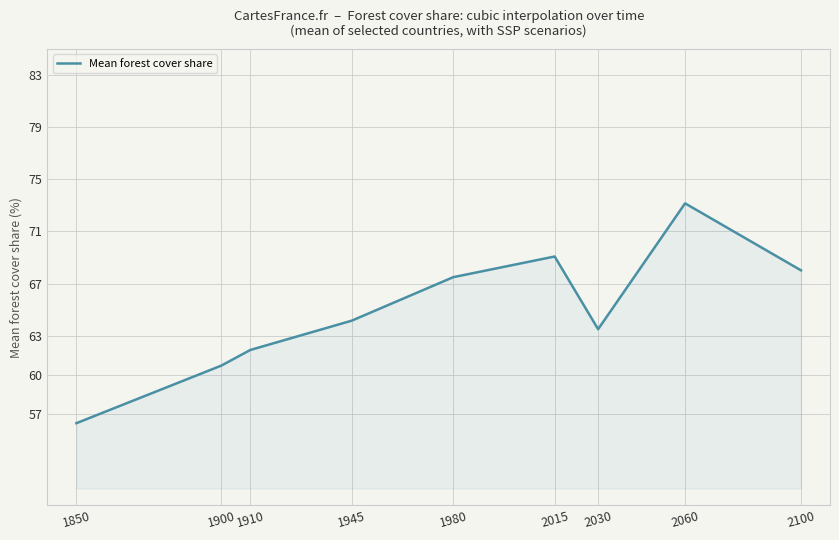

Reading left to right, transcribe all the data shown in this chart.

1850=56.3	1900=60.7	1910=61.9	1945=64.2	1980=67.5	2015=69.1	2030=63.5	2060=73.2	2100=68.0